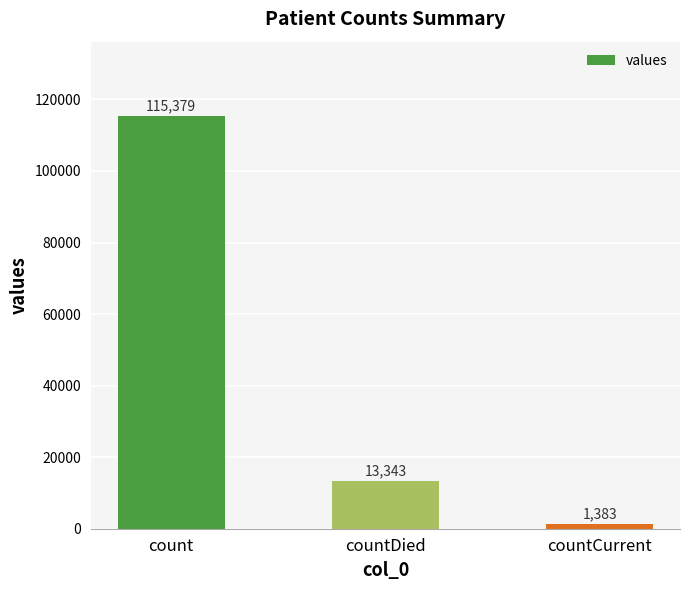

What is the maximum value shown in the chart?

115379